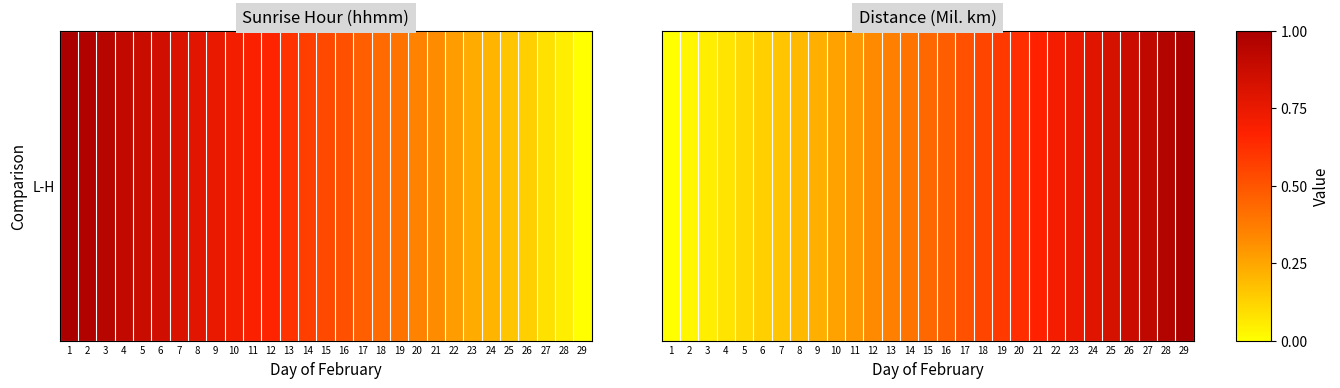

True or false: the data shows 1.4 at 29.

False